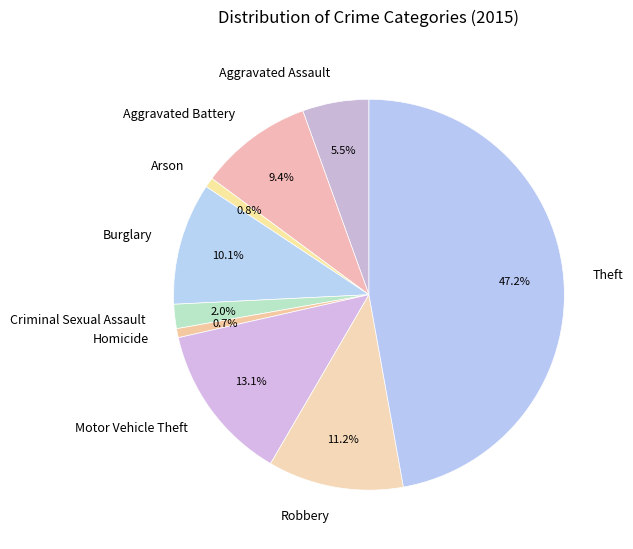

Is it true that Arson is 11% of the pie?

False